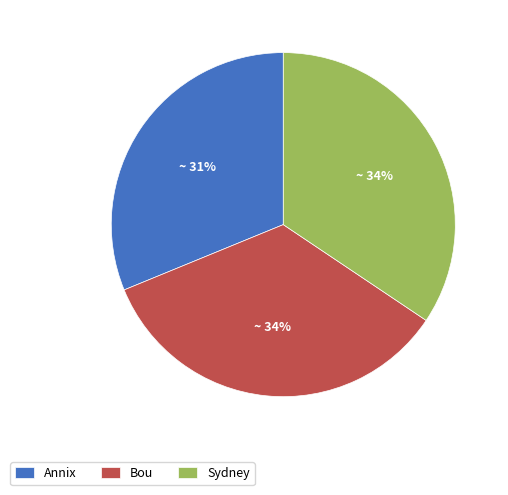

The Annix slice represents 31% of the pie. True or false?

True